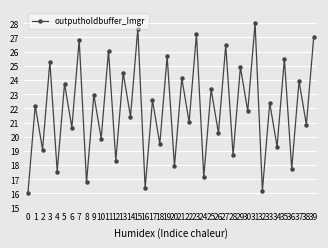

True or false: there are more than 1 points higher than both neighbors.

True